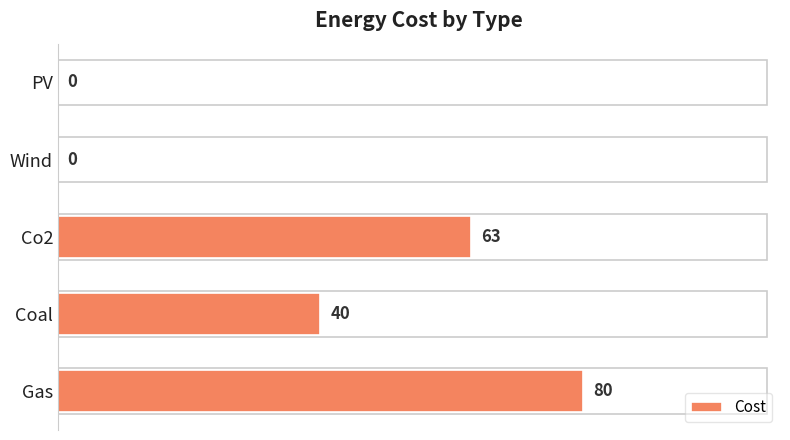

What is the maximum value shown in the chart?

80